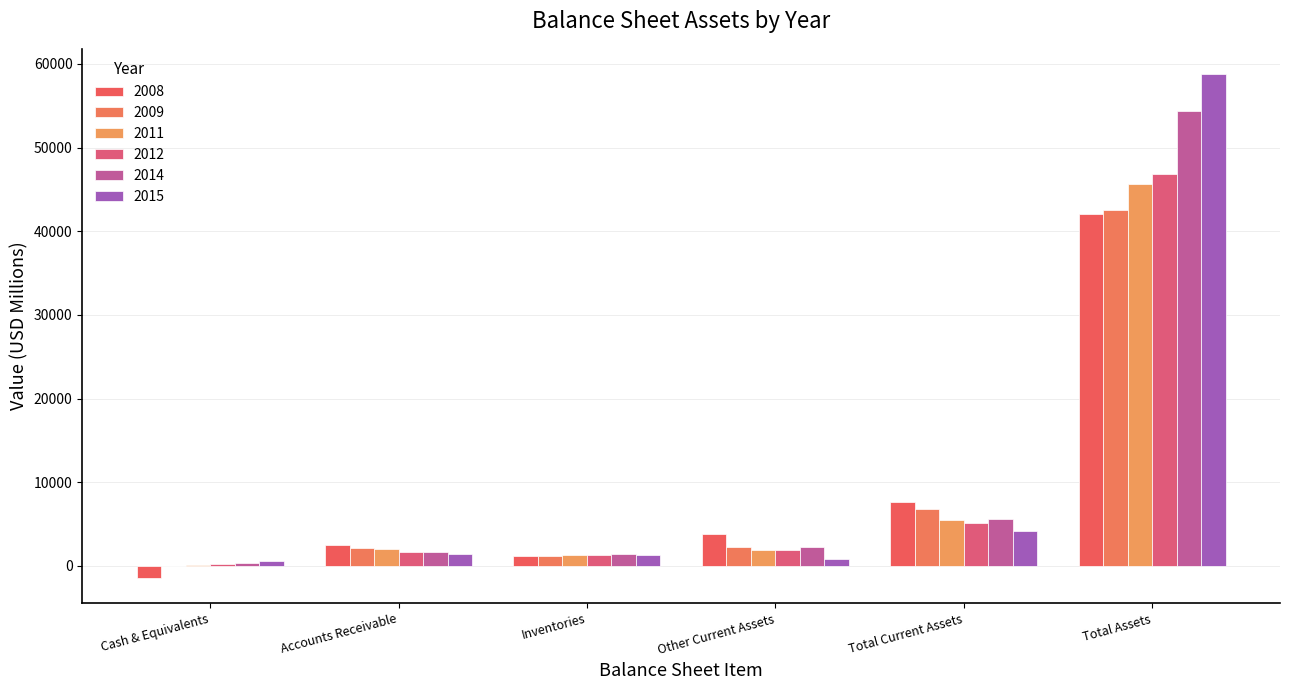

How many groups of bars are there?

6